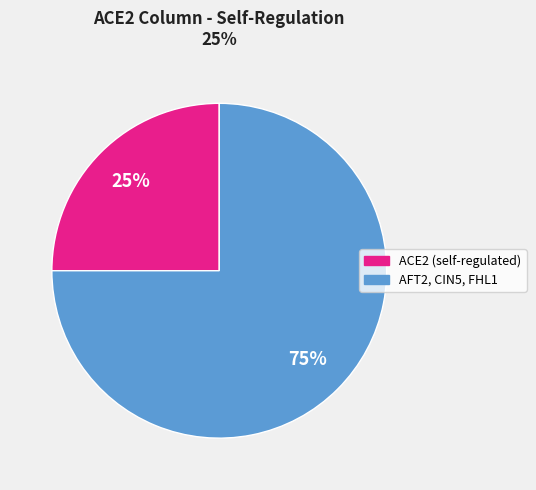

Is there a majority slice in this chart?

Yes